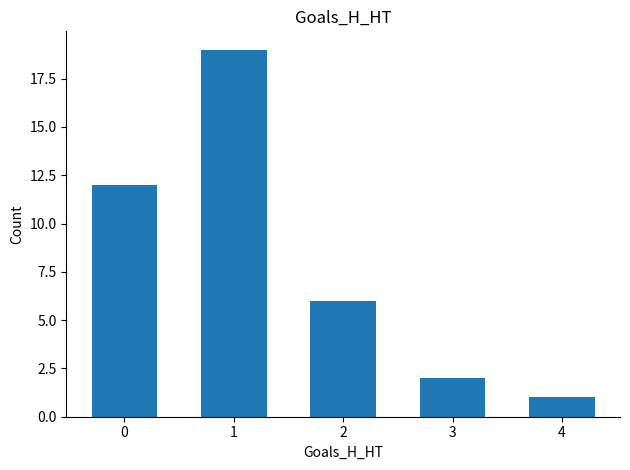

What is the difference between the values at 3 and 2?

4